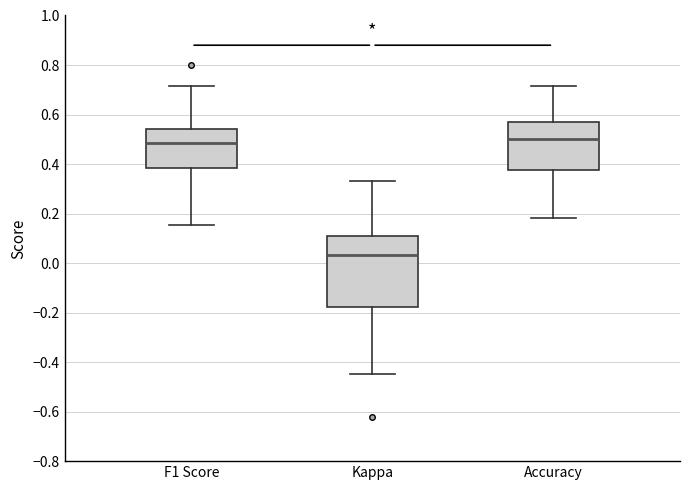

Where does the upper whisker of the box for F1 Score end on the y-axis? The values are not printed on the chart, so give them approximately, as read against the axis.

0.72